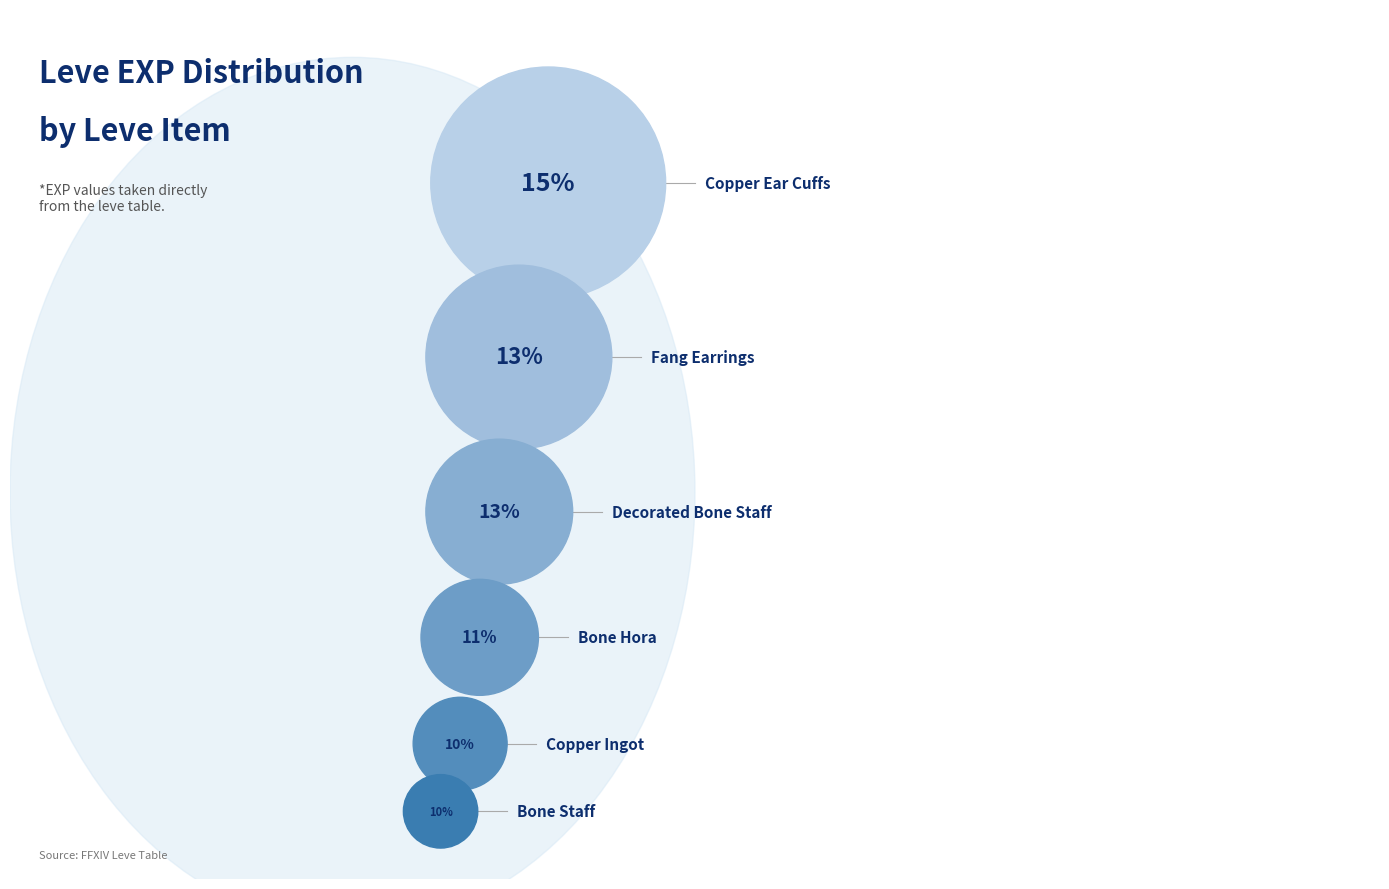

Which category has the biggest portion of the pie?

Copper Ear Cuffs